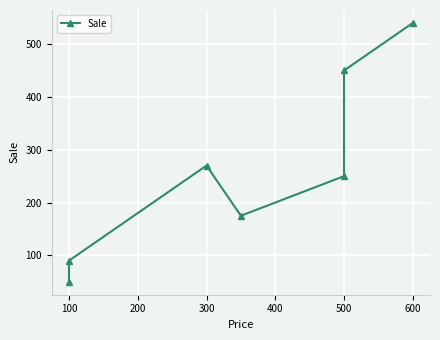

Which label corresponds to the largest value in the chart?

600